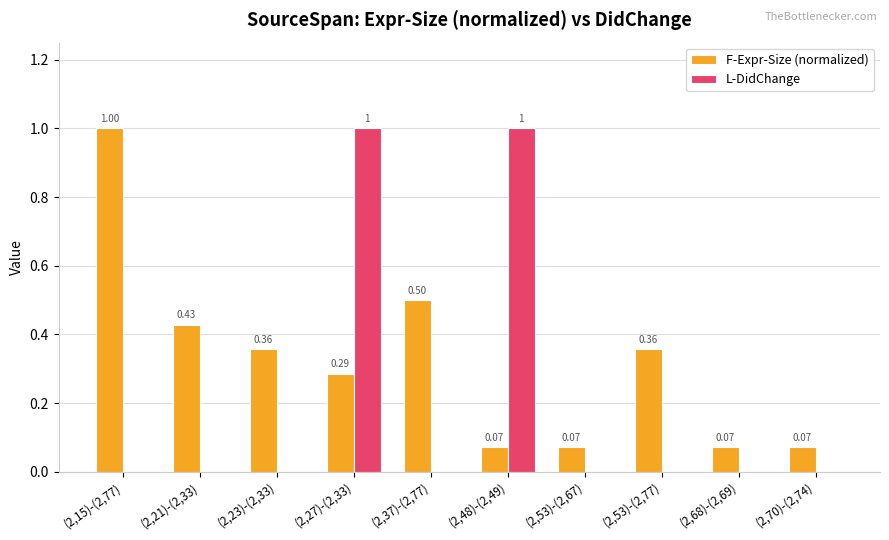

How many data points does each series have?

10